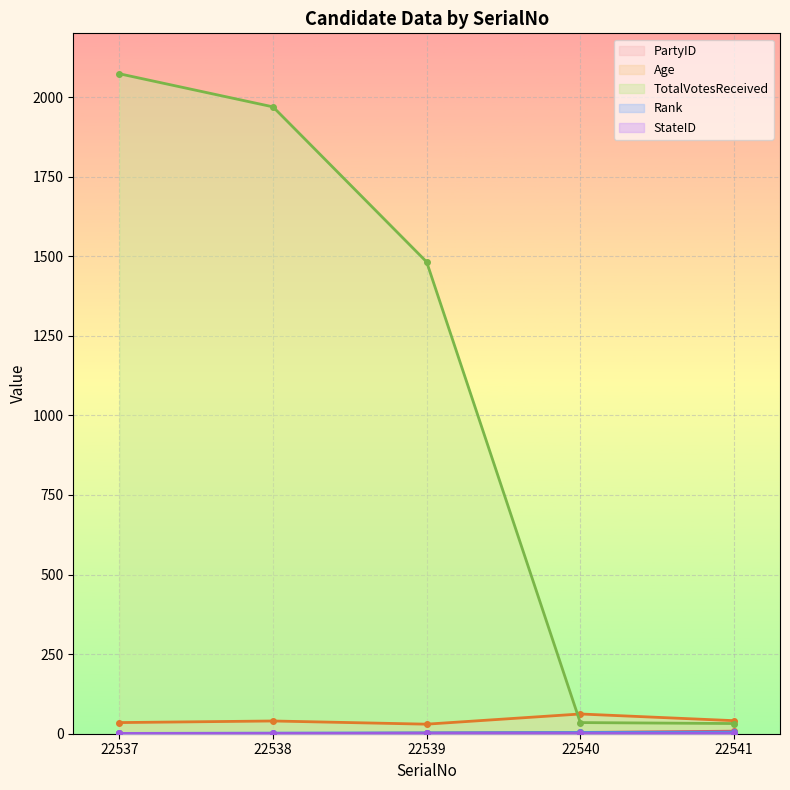

The value of TotalVotesReceived at 22539 is 487. True or false?

False